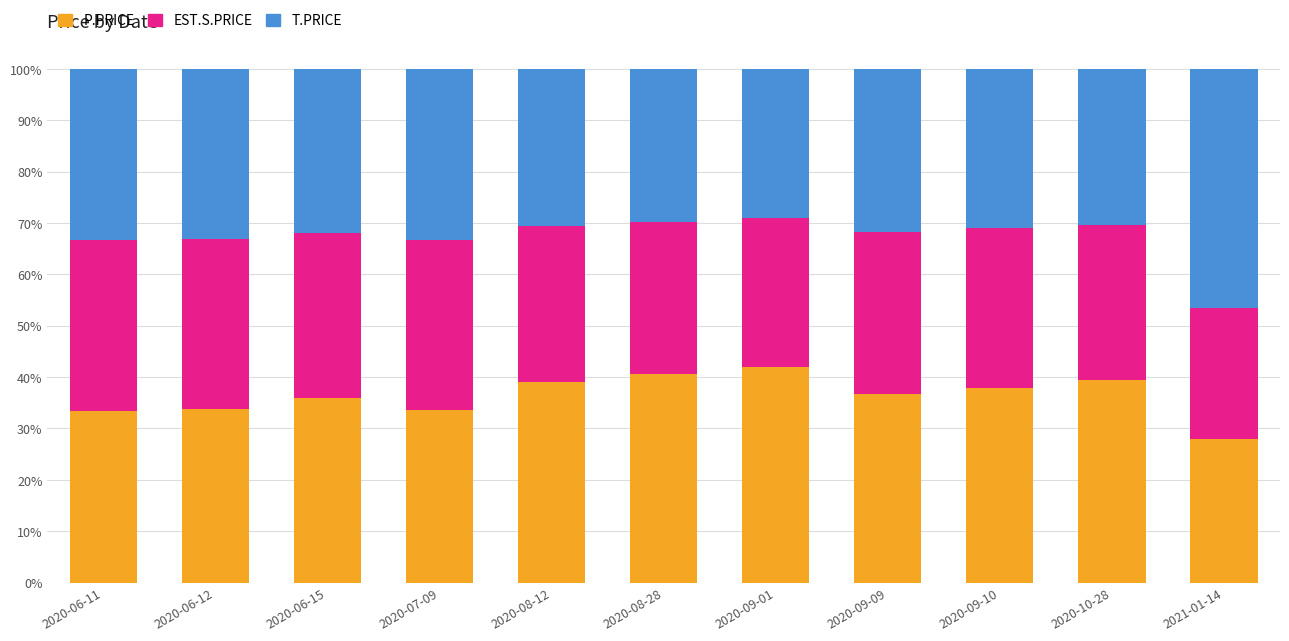

What is the lowest value of the P.PRICE series?

28.0